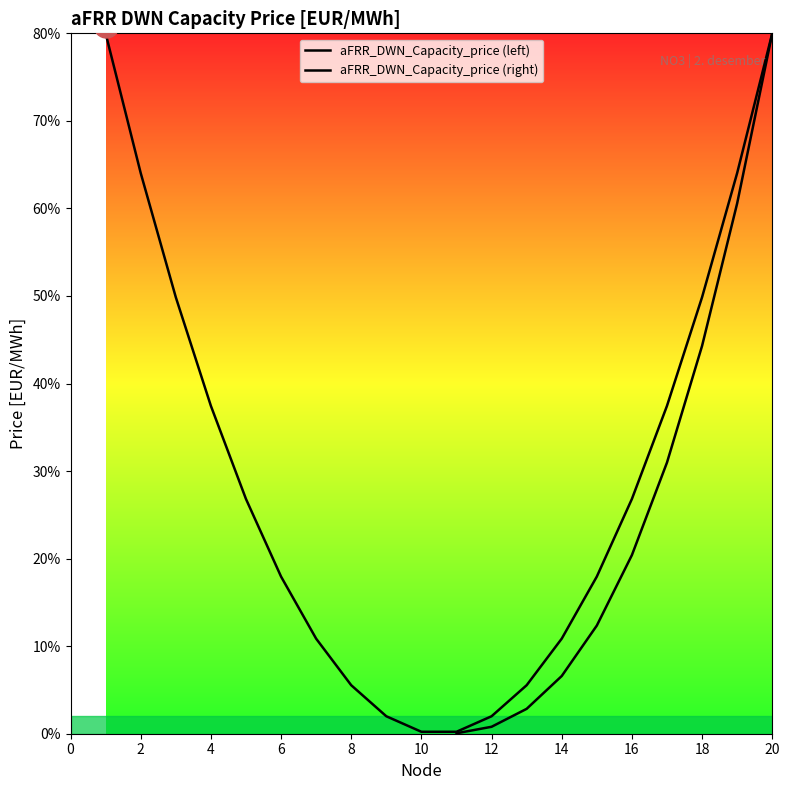

Is the value of aFRR_DWN_Capacity_price (right) at 8 greater than the value of aFRR_DWN_Capacity_price (left) at 16?

No